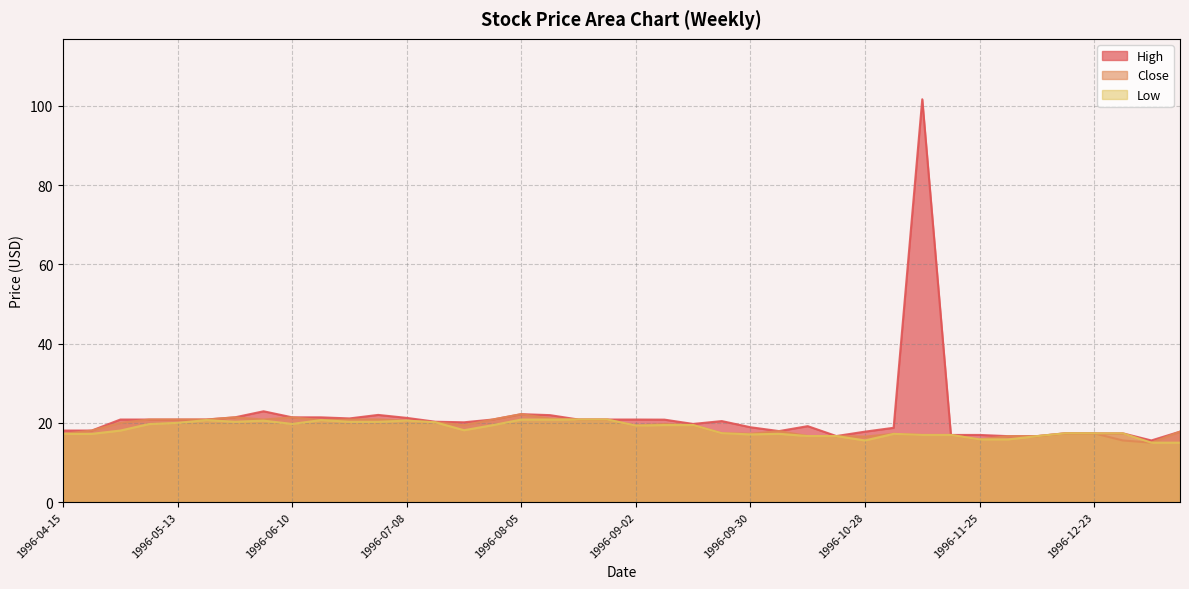

True or false: High and Low intersect in this chart.

False